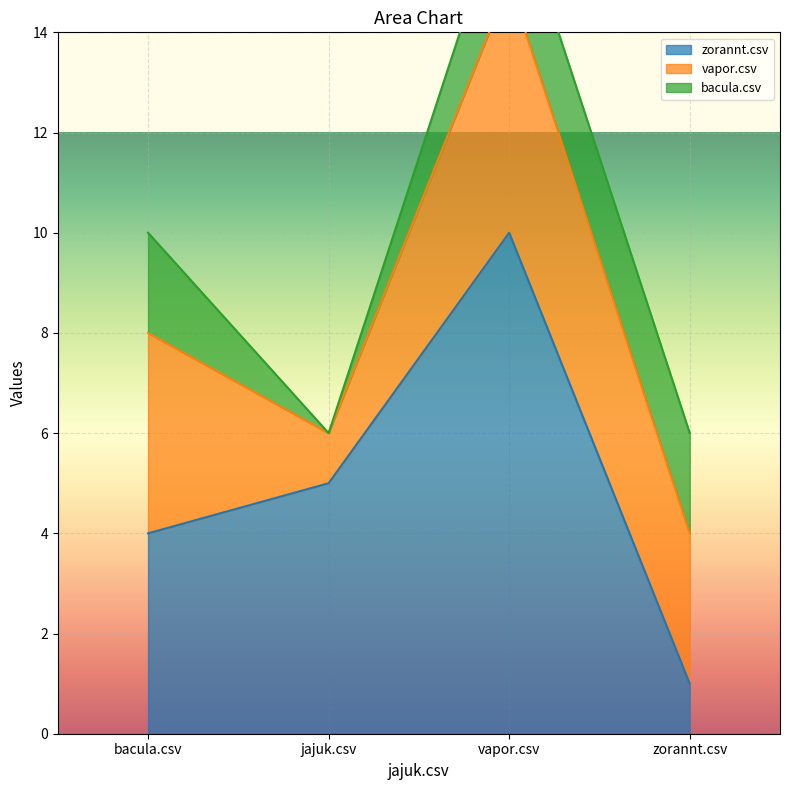

Rank the series by their maximum value, from highest to lowest.

zorannt.csv, vapor.csv, bacula.csv